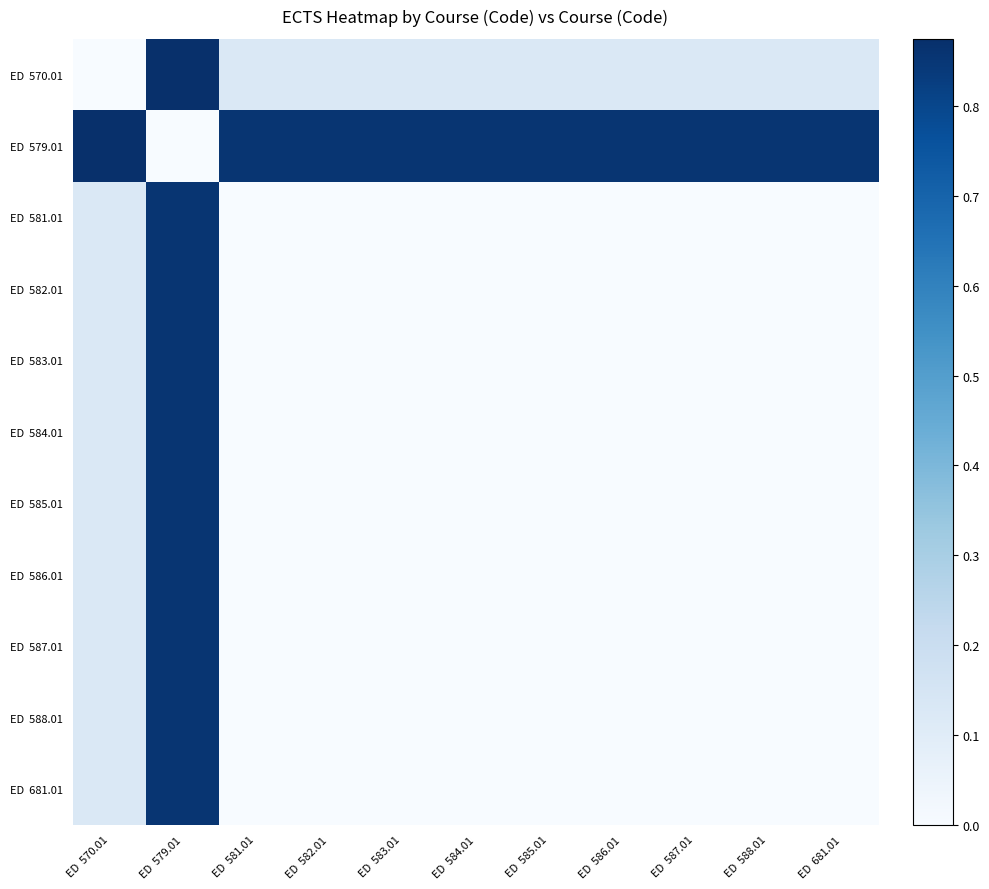

Which series has the largest total across all categories?

ED 579.01